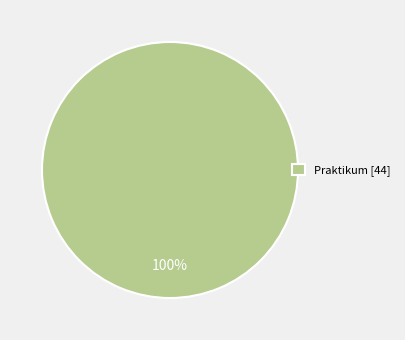

Is it true that Praktikum [44] is 100% of the pie?

True